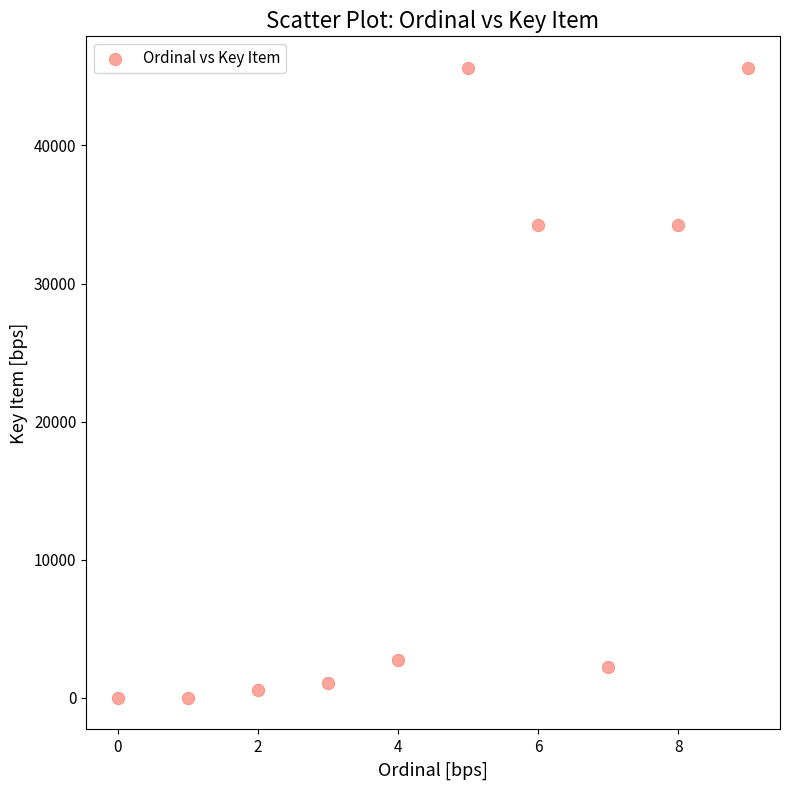

What is the average Y value?

16633